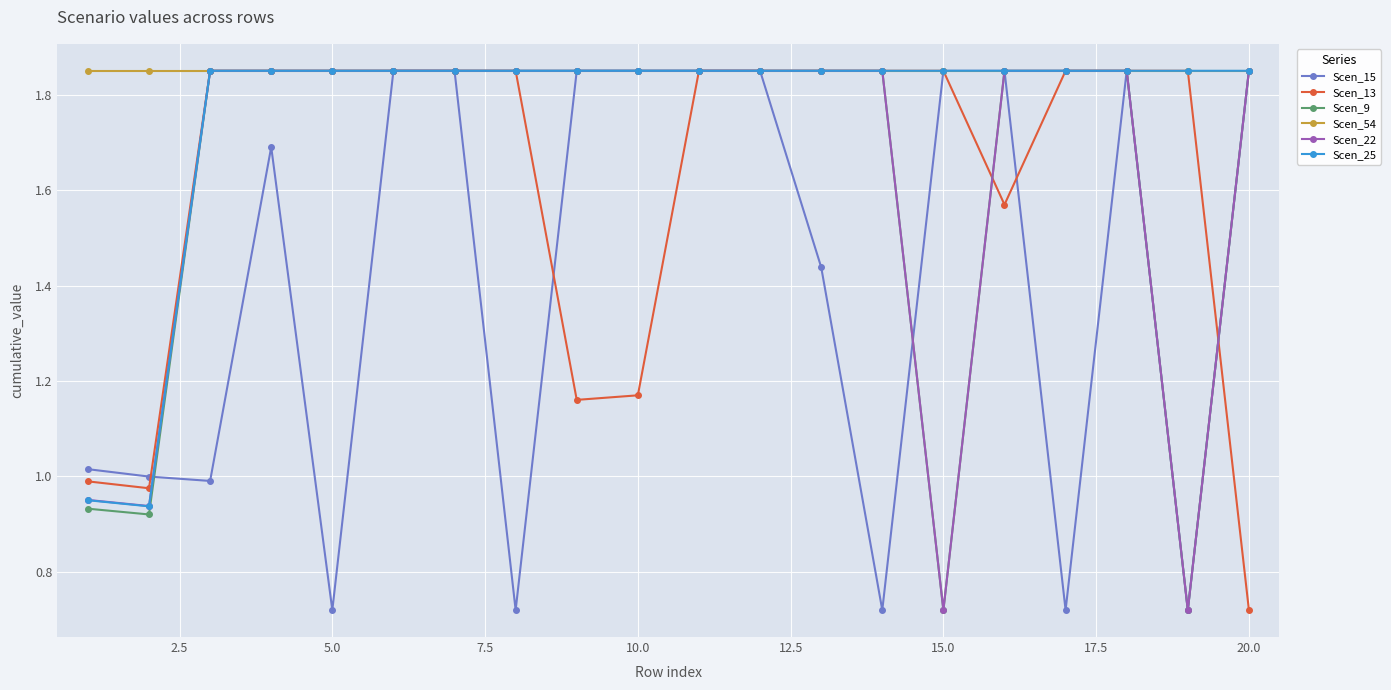

Which series has the largest total across all categories?

Scen_54